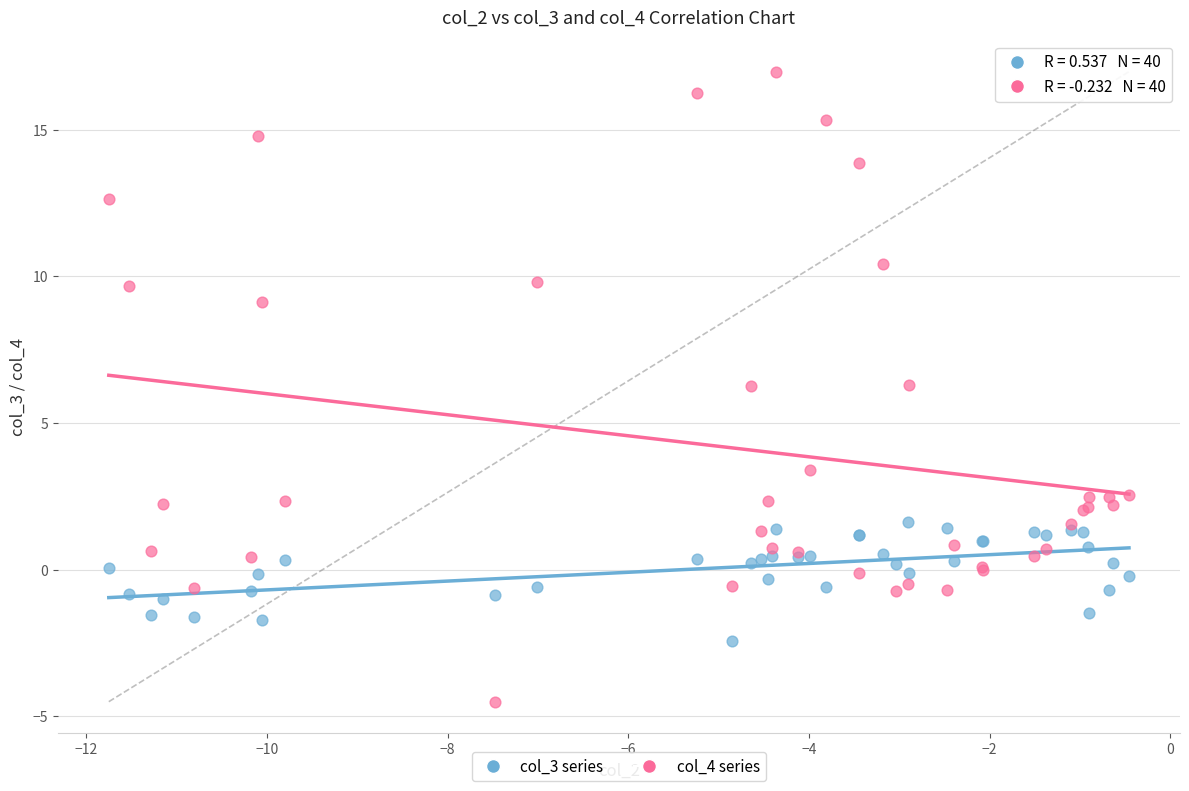

Which series has the widest spread of Y values?

col_4 series